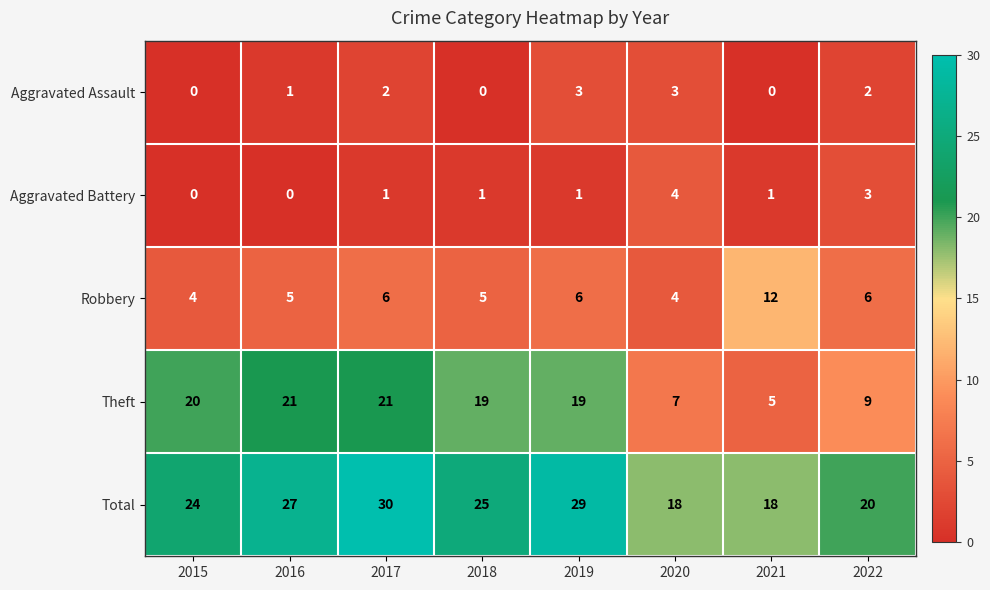

Which label corresponds to the largest value in the chart?

2017